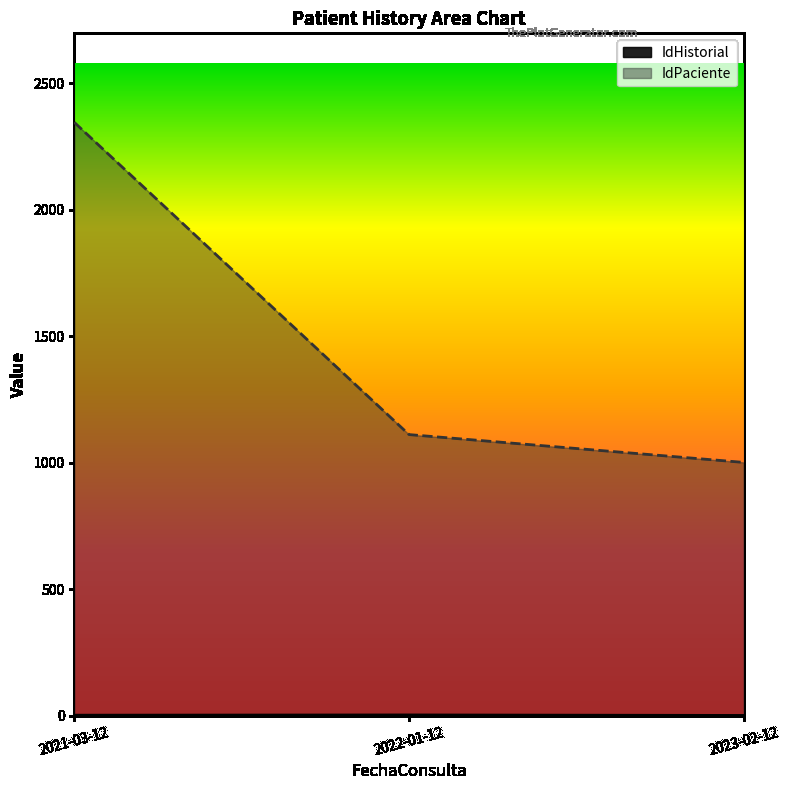

At which category is the sum across all series the highest?

2021-03-12